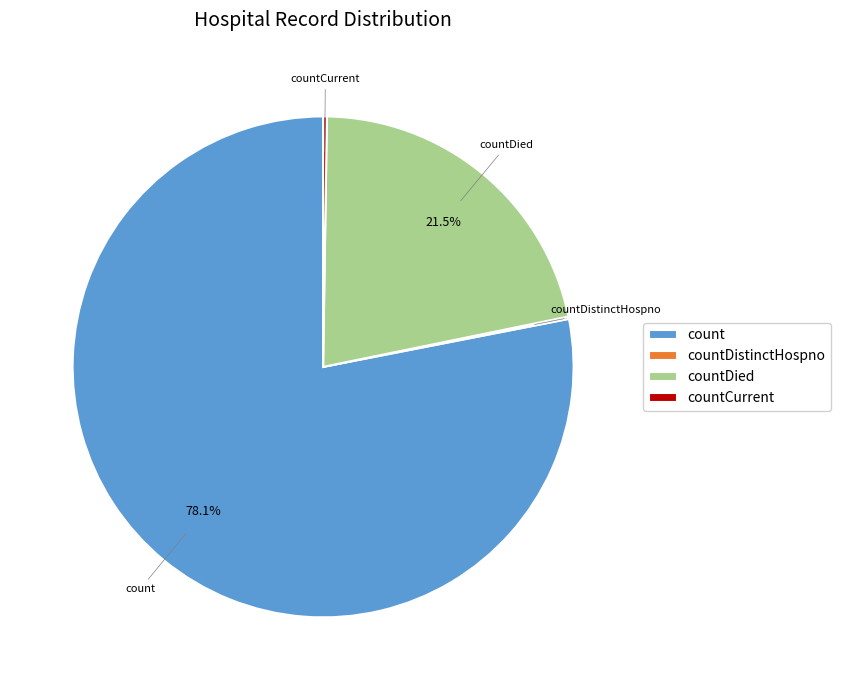

Which slice is the largest?

count